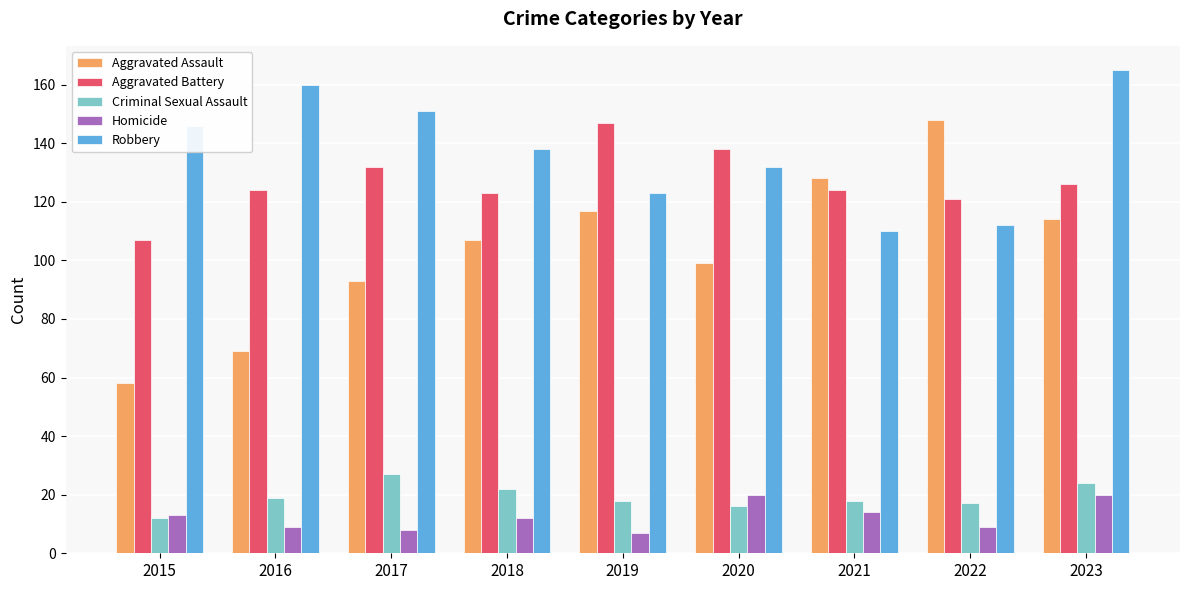

Reading left to right, extract all data points from this chart.

Aggravated Assault: 2015=58	2016=69	2017=93	2018=107	2019=117	2020=99	2021=128	2022=148	2023=114
Aggravated Battery: 2015=107	2016=124	2017=132	2018=123	2019=147	2020=138	2021=124	2022=121	2023=126
Criminal Sexual Assault: 2015=12	2016=19	2017=27	2018=22	2019=18	2020=16	2021=18	2022=17	2023=24
Homicide: 2015=13	2016=9	2017=8	2018=12	2019=7	2020=20	2021=14	2022=9	2023=20
Robbery: 2015=146	2016=160	2017=151	2018=138	2019=123	2020=132	2021=110	2022=112	2023=165